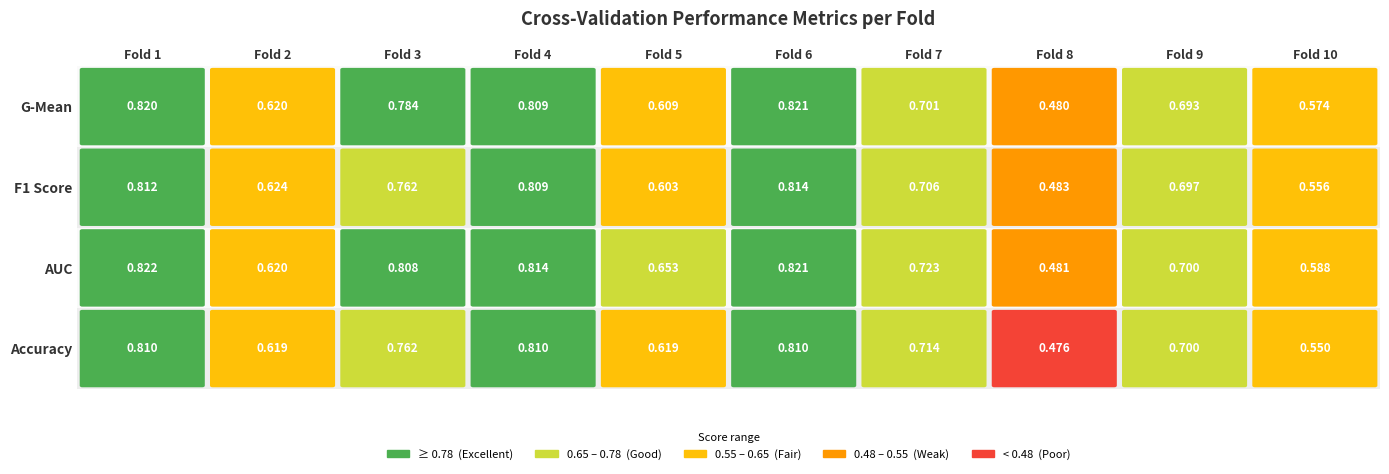

List the series in order of their peak value, lowest first.

accuracy, f1_score, g_mean, auc